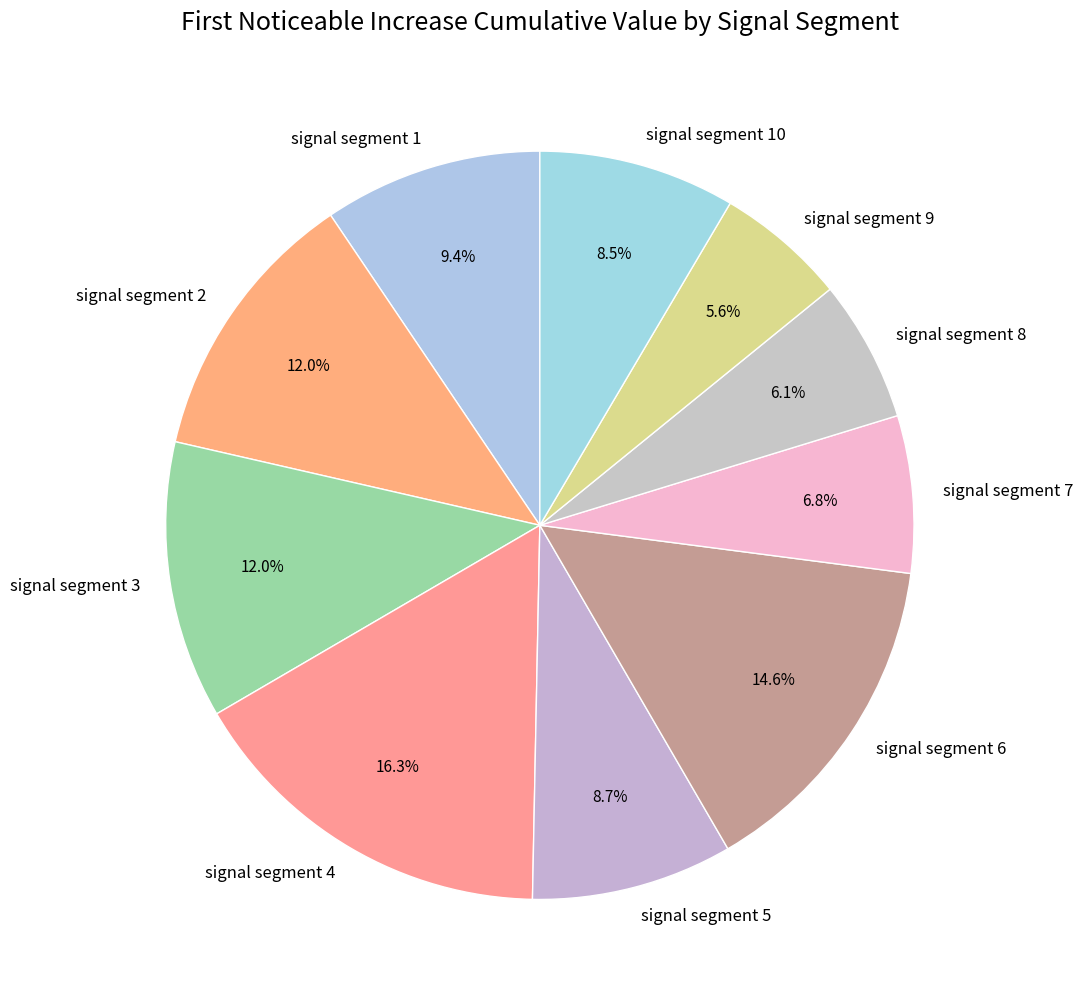

Is there a majority slice in this chart?

No